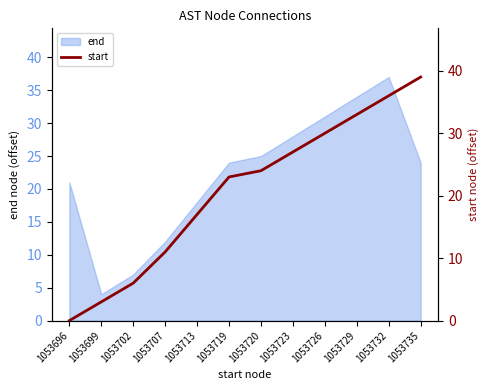

True or false: the data shows 6 at 1053702.

True